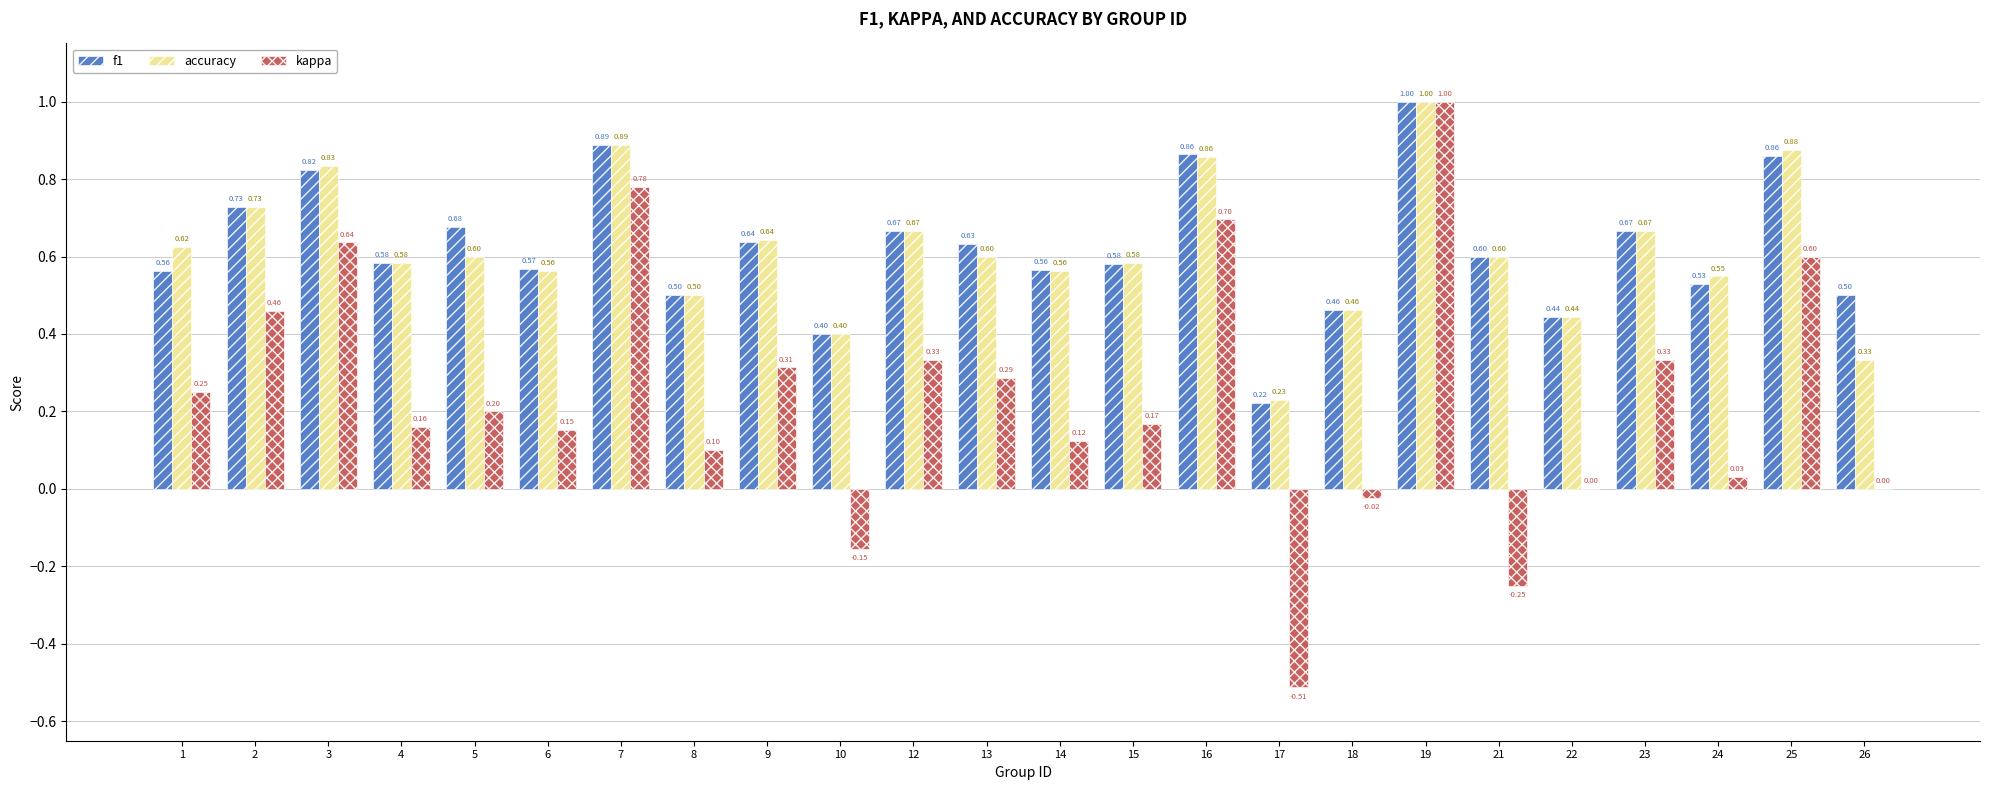

At which label is f1 closest to 0?

17